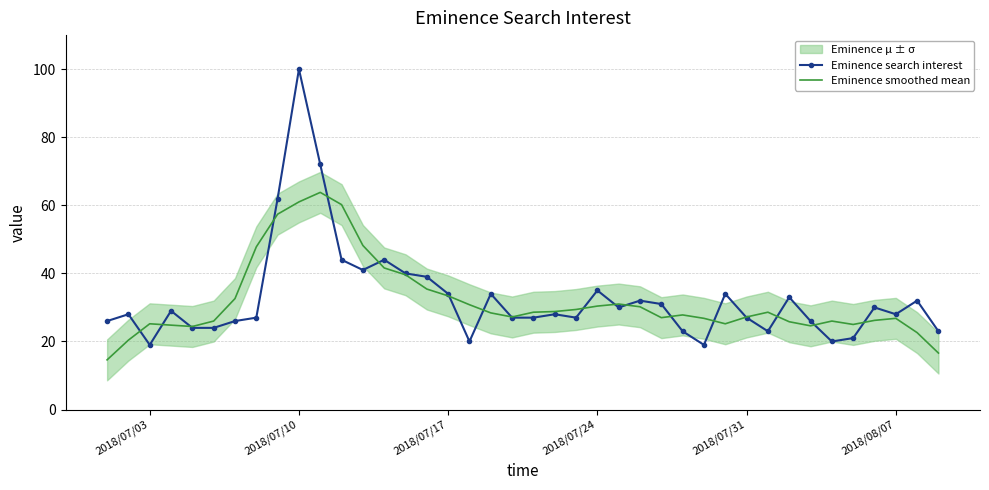

How many categories are shown in the chart?

40